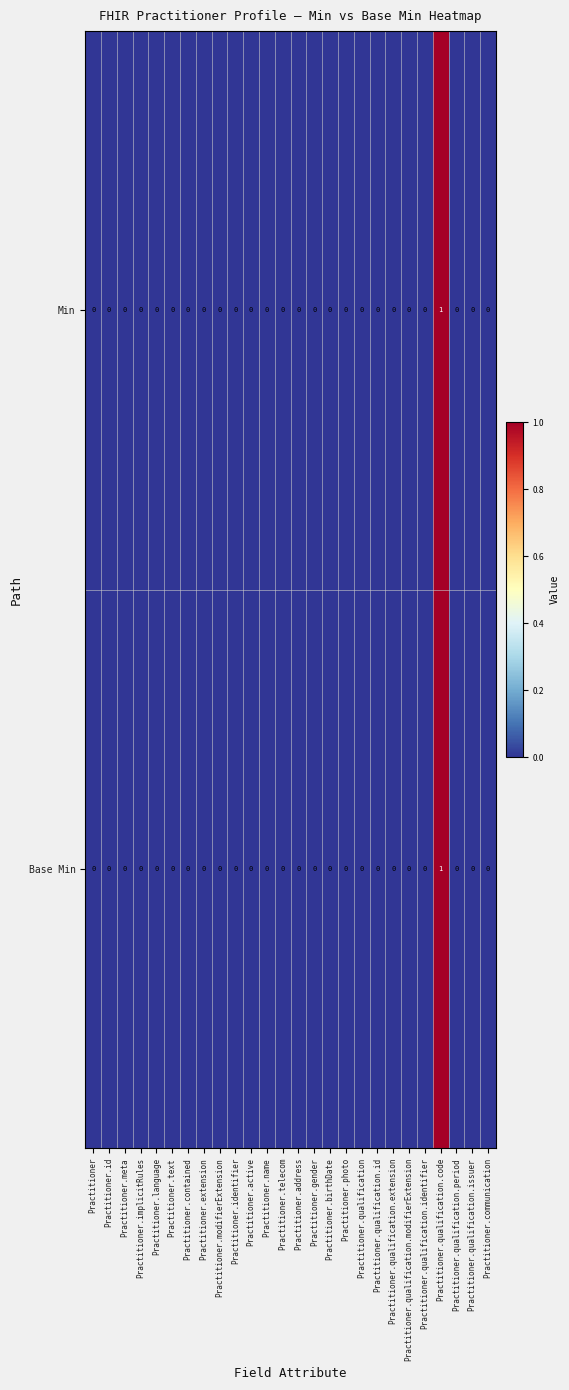

The value of Base Min at Practitioner.birthDate is -1. True or false?

False